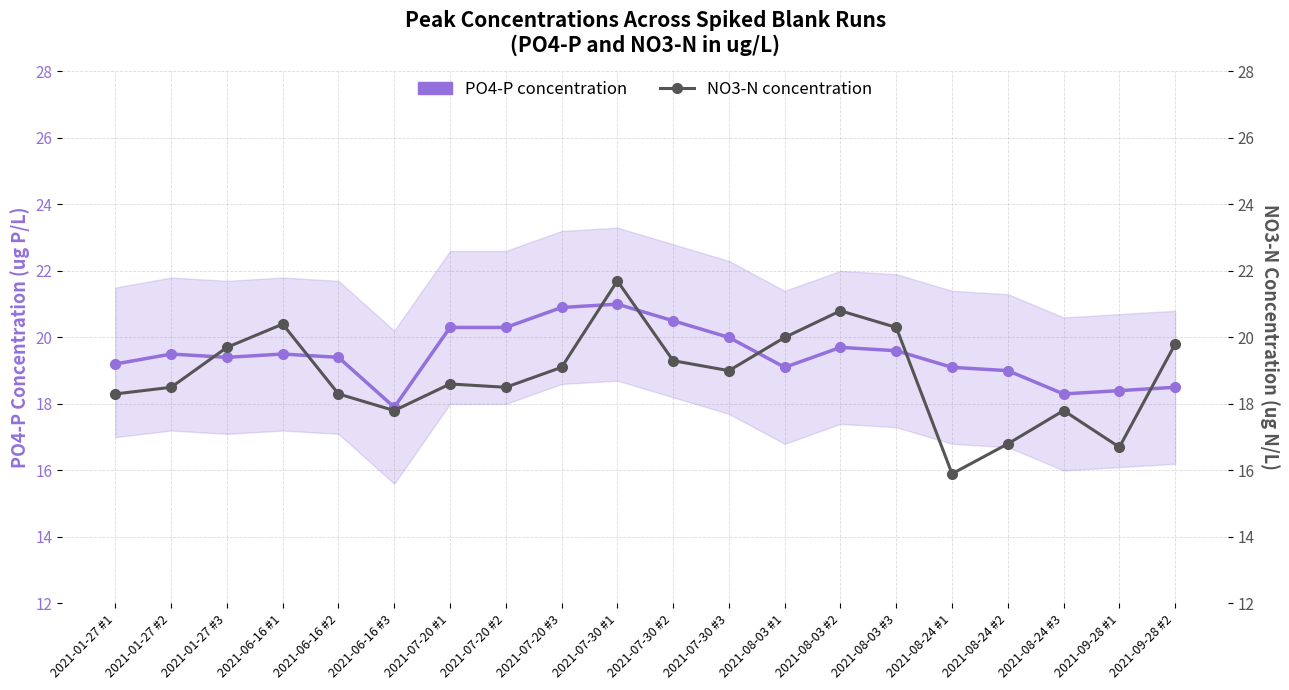

The value of PO4-P concentration at 2021-07-30 #3 is 20.0. True or false?

True